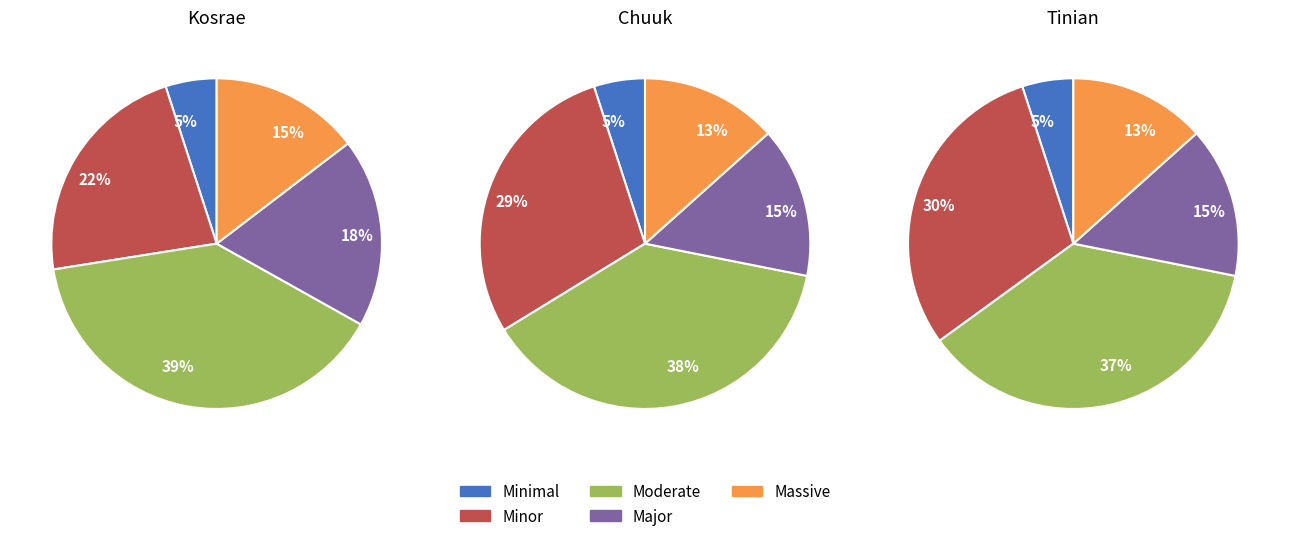

The Expert 5 slice represents 15% of the pie. True or false?

False